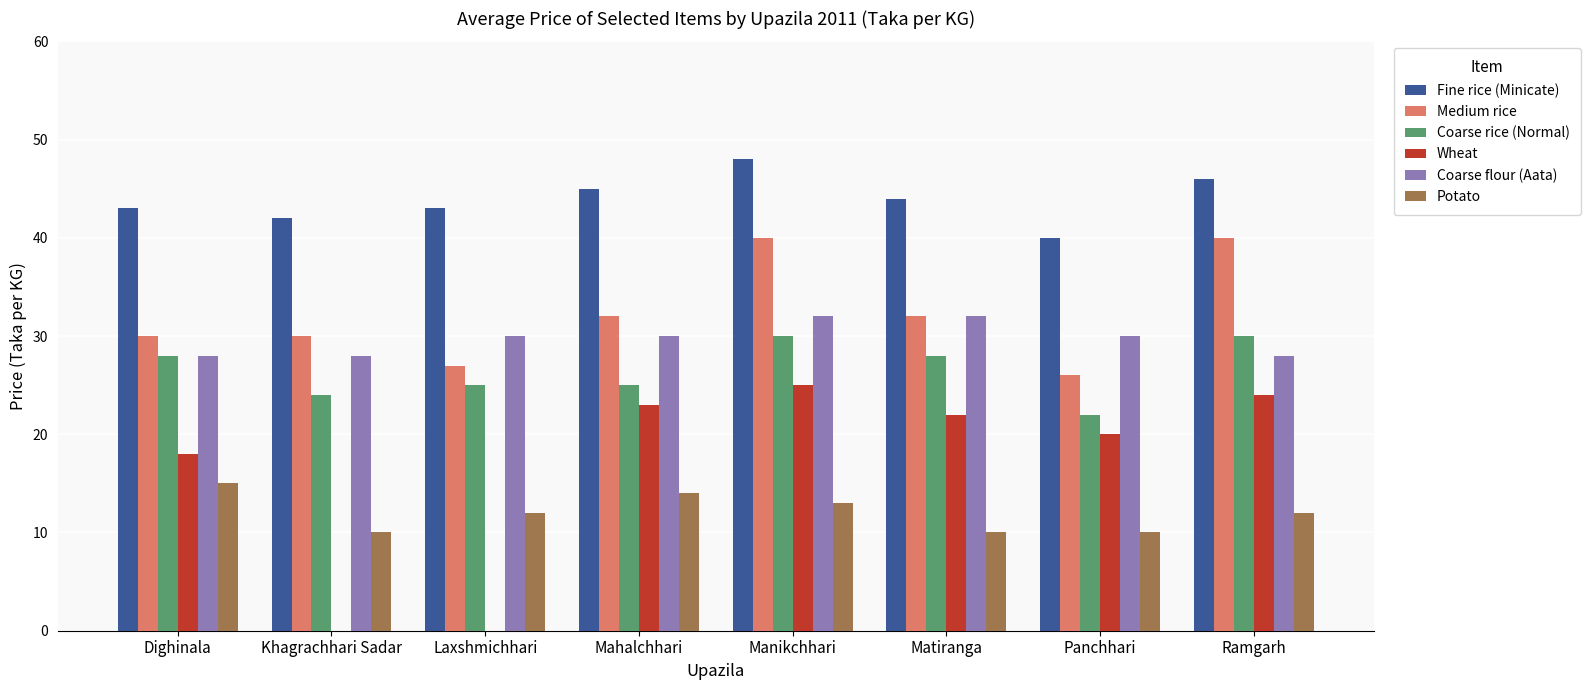

What is the approximate value of Potato at Mahalchhari?

14